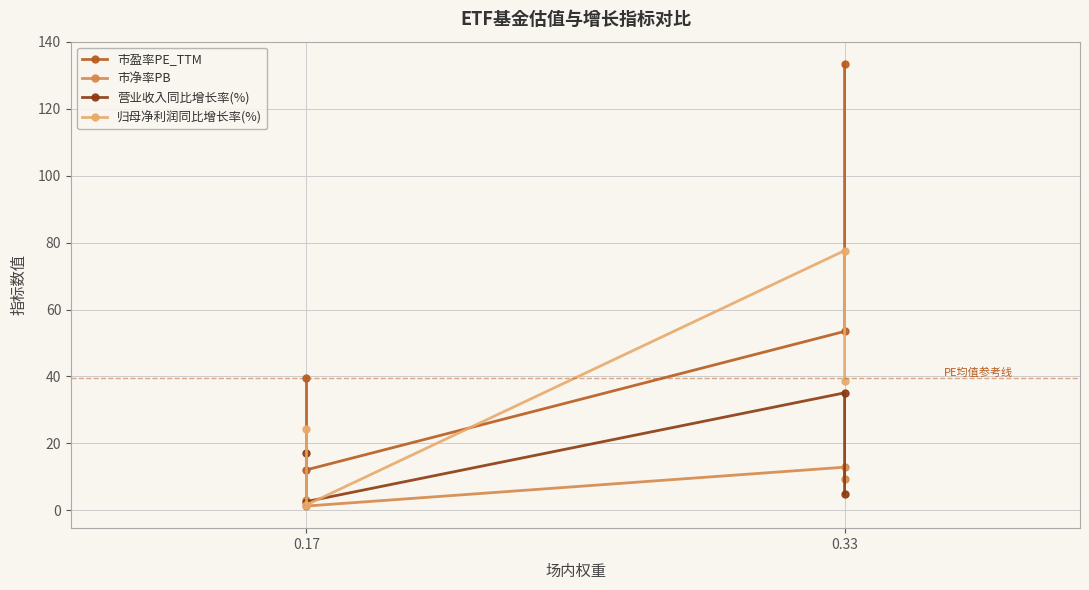

True or false: 归母净利润同比增长率(%) has a value of 1.0 at 0.17.

False